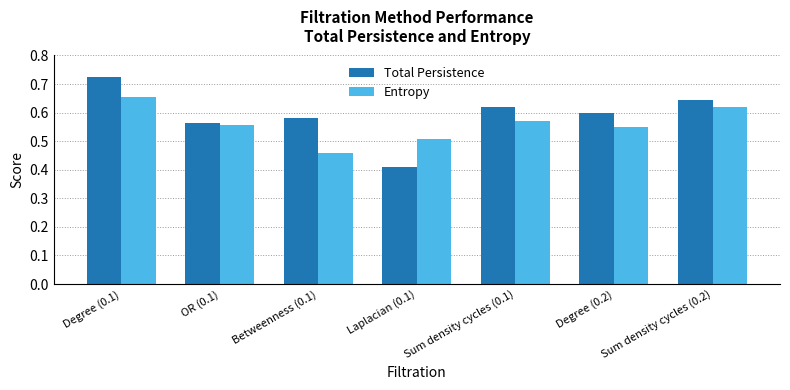

What is the sum of the Total Persistence values at Degree (0.2) and Sum density cycles (0.1)?

1.2